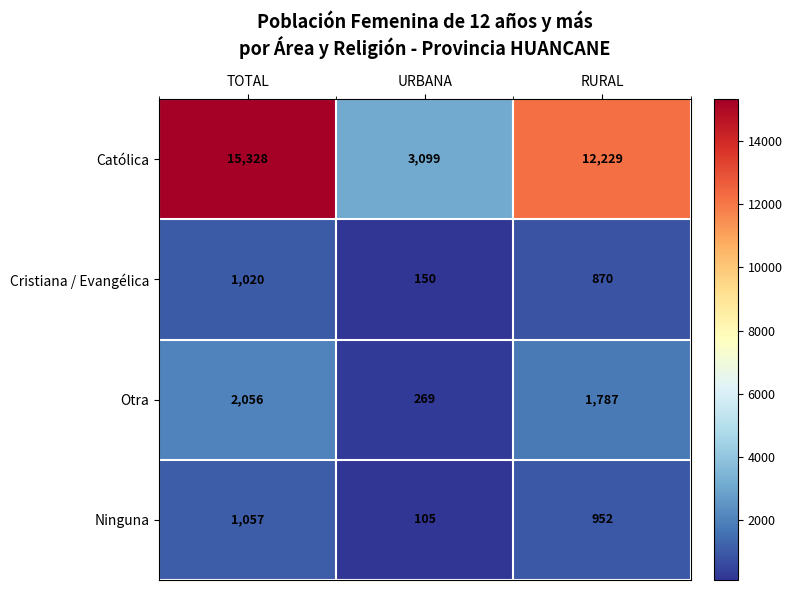

List the series in order of their peak value, highest first.

Católica, Otra, Ninguna, Cristiana / Evangélica